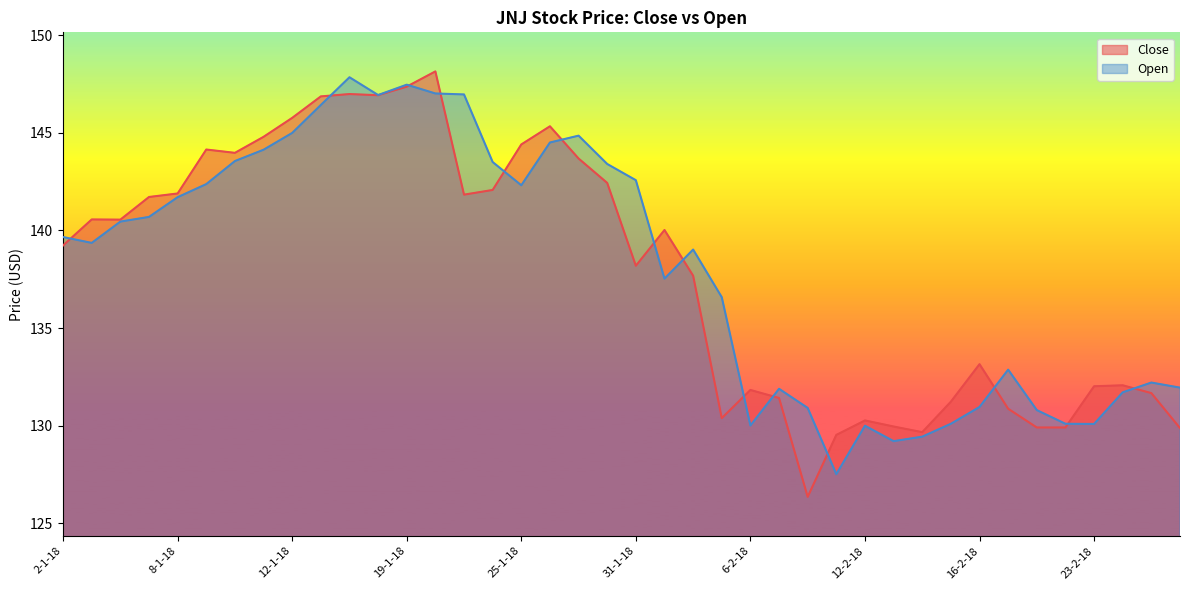

What is the minimum value for Open?

127.5